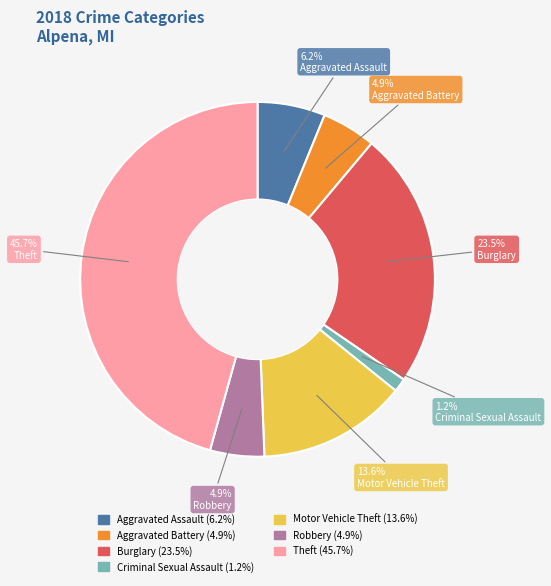

Is there a majority slice in this chart?

No